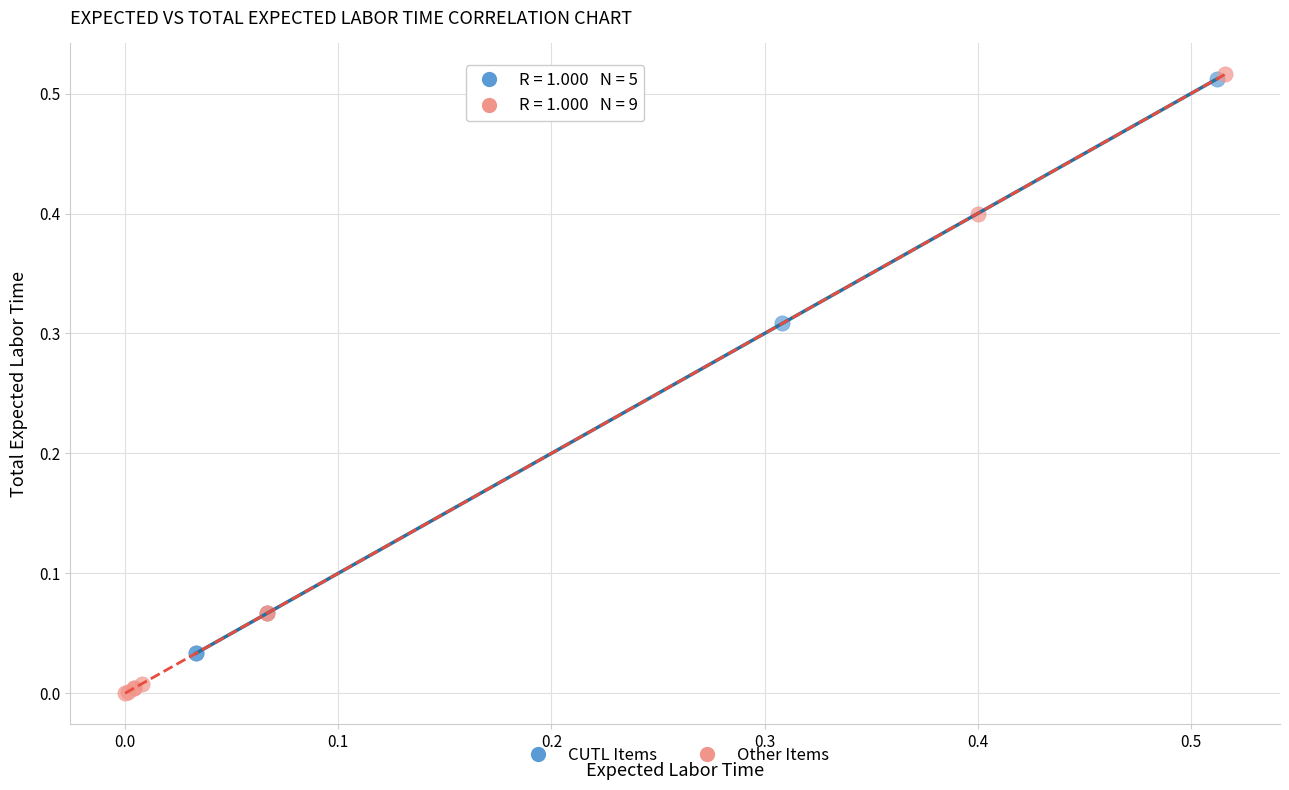

Which series has the widest spread of Y values?

Other Items